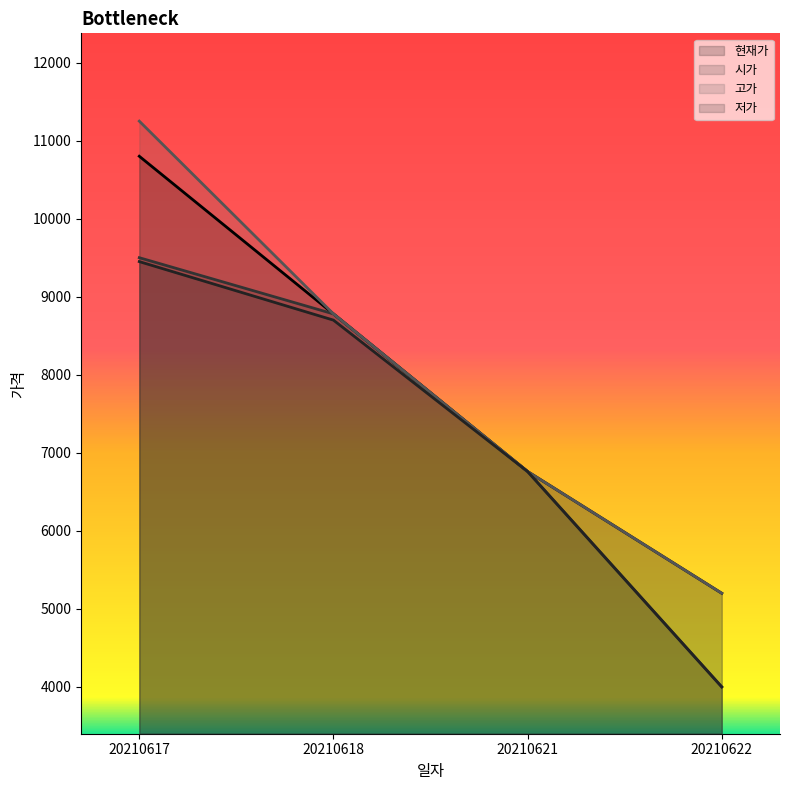

Reading left to right, list all the values displayed in this chart.

현재가: 20210617=10800	20210618=8780	20210621=6760	20210622=5200
시가: 20210617=9500	20210618=8780	20210621=6760	20210622=4000
고가: 20210617=11250	20210618=8780	20210621=6760	20210622=5200
저가: 20210617=9450	20210618=8700	20210621=6760	20210622=4000